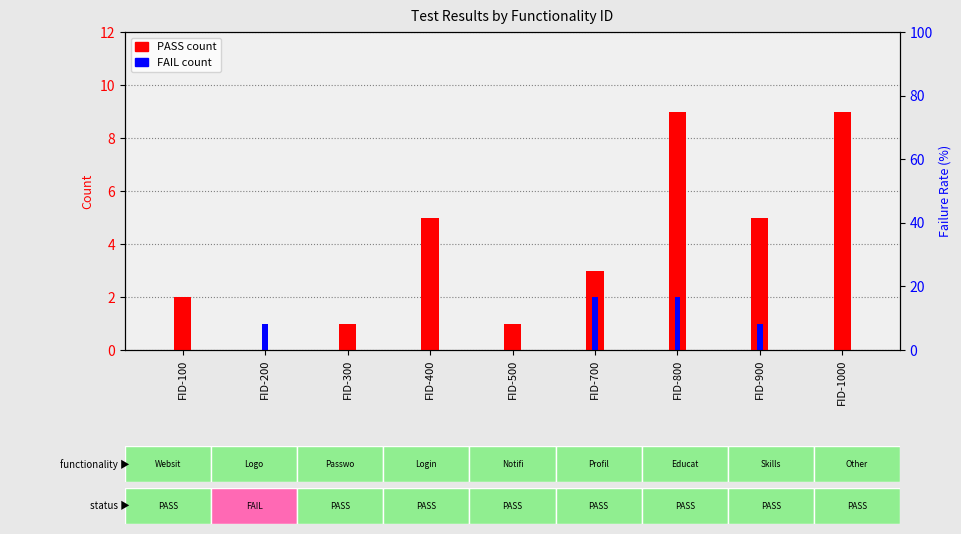

What is the difference between the PASS values at FID-700 and FID-400?

2